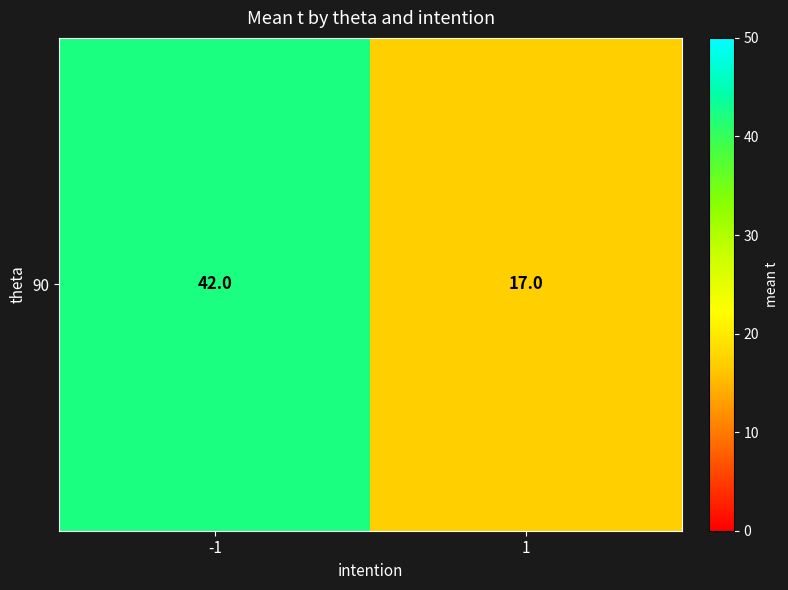

List the labels in order of value, largest first.

-1, 1